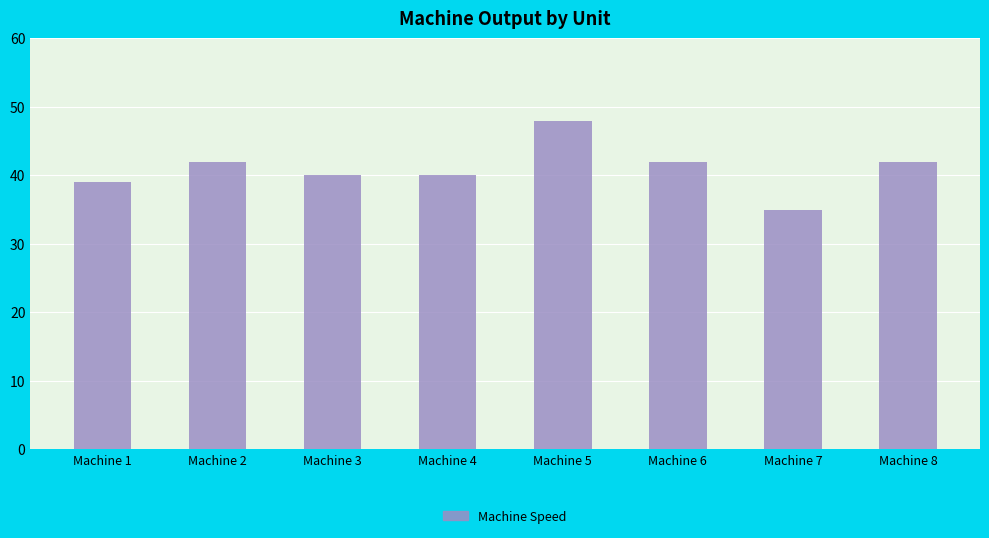

The chart shows a value of 11 at Machine 2. True or false?

False